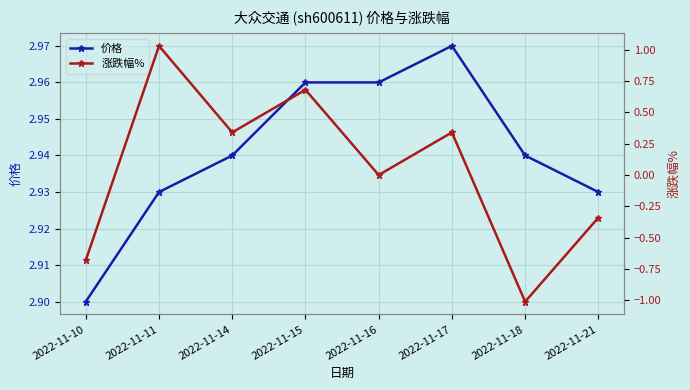

True or false: 价格 and 涨跌幅% intersect in this chart.

False